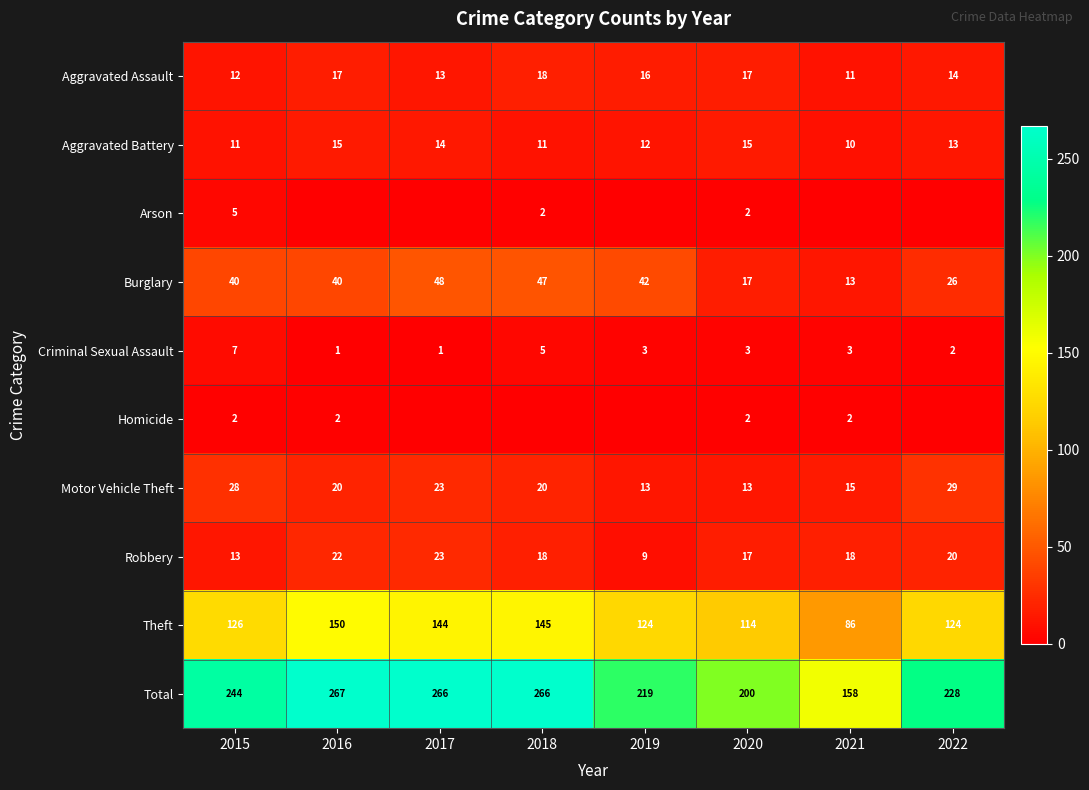

How many series are shown in this chart?

10